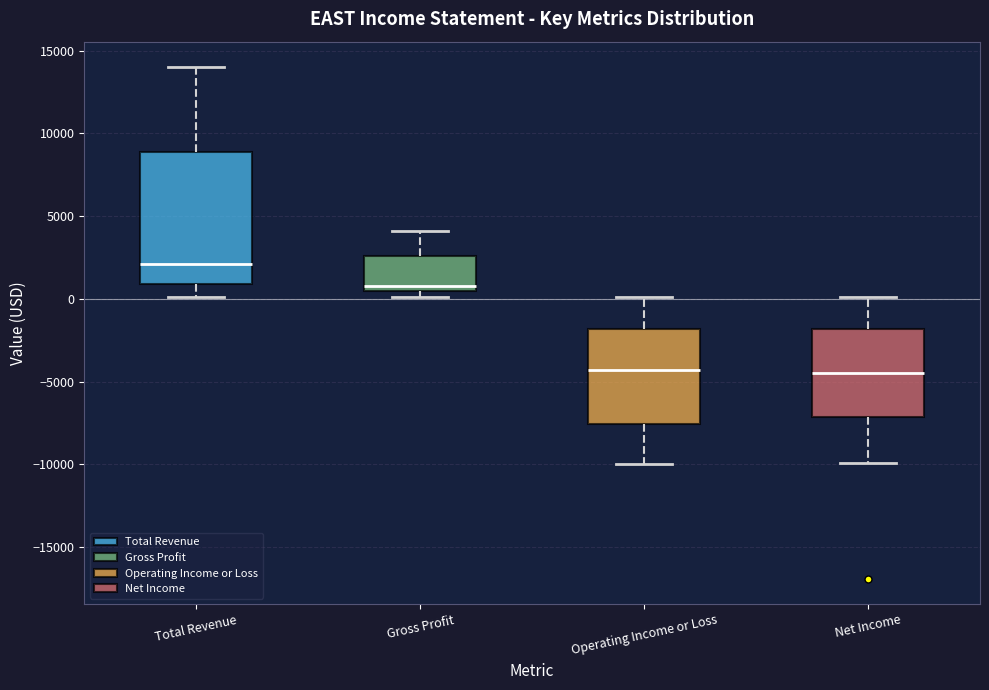

Which box is the tallest, from its lower edge to its upper edge?

Total Revenue